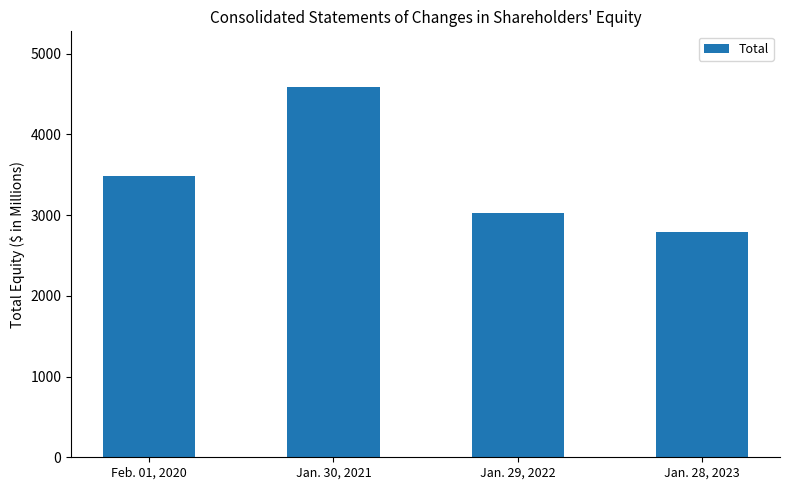

List the labels in order of value, largest first.

Jan. 30, 2021, Feb. 01, 2020, Jan. 29, 2022, Jan. 28, 2023